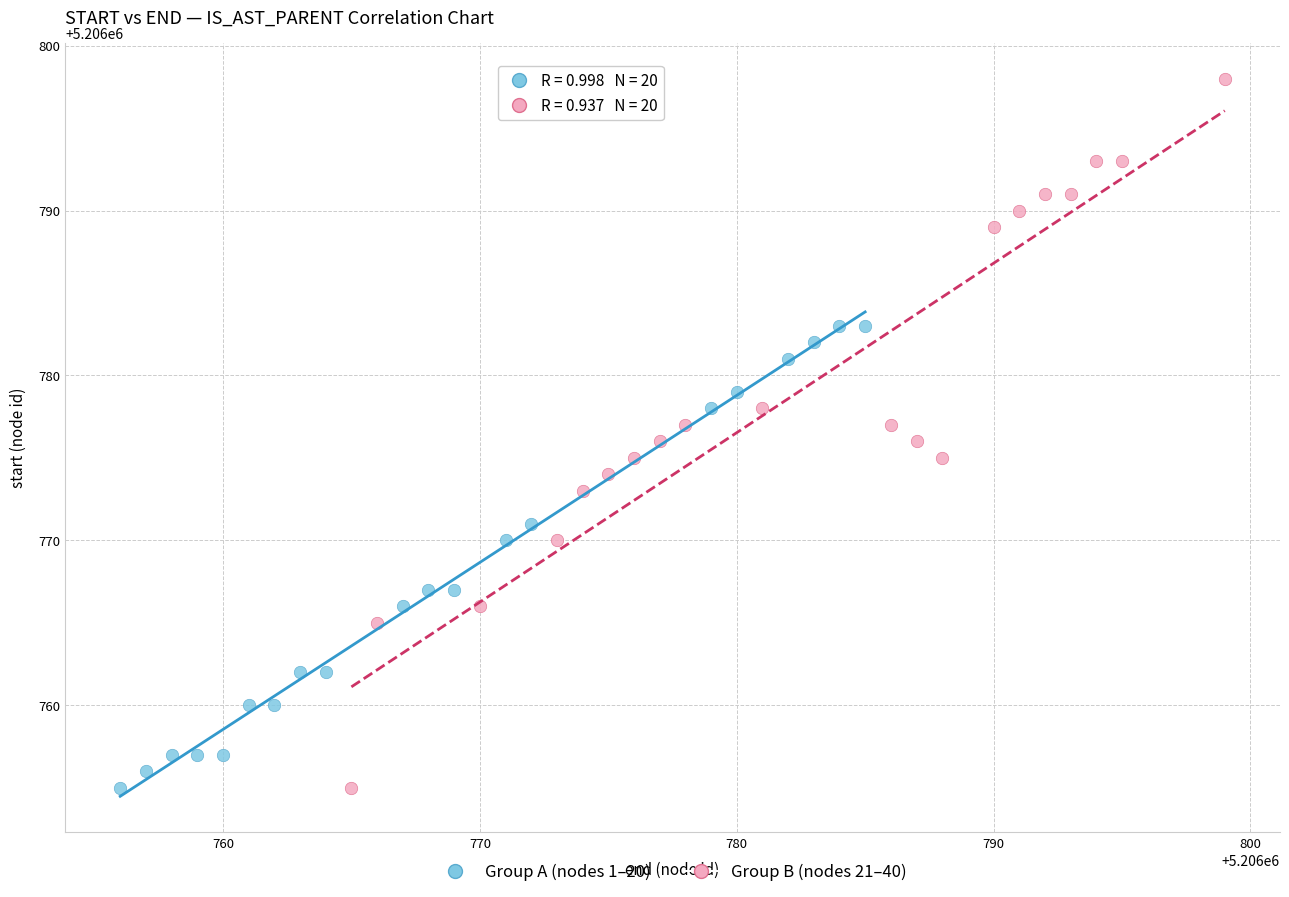

What are all the series names shown in the legend?

Group A (nodes 1–20), Group B (nodes 21–40)